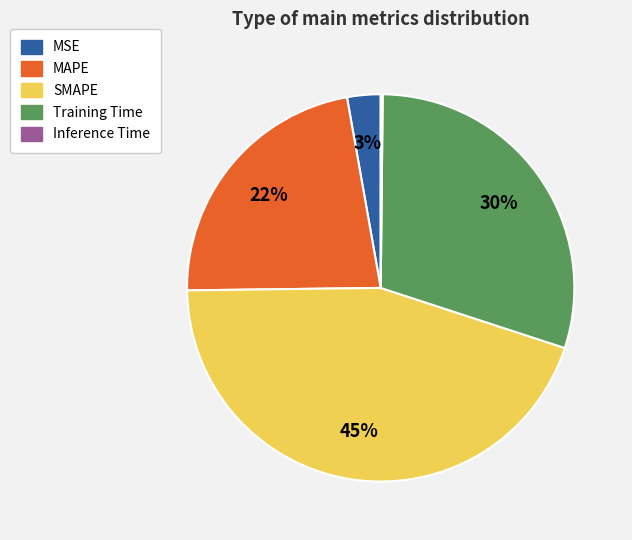

To the nearest percent, what is the average slice percentage?

20%